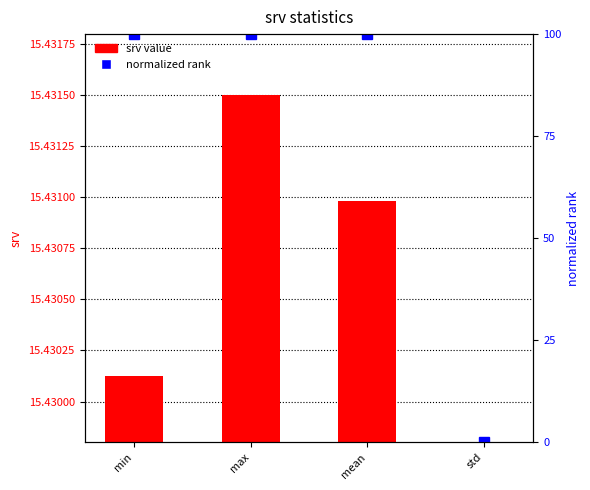

What is the difference between the maximum and minimum values in the srv value series?

15.4